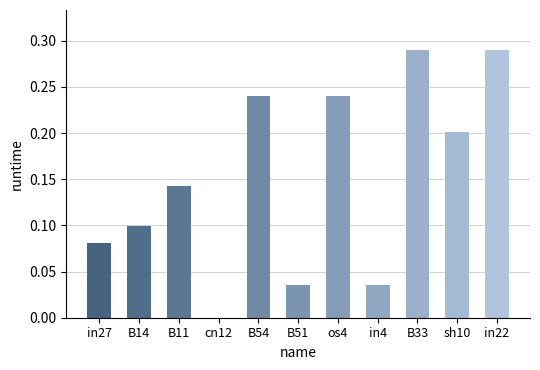

Count the values in the range 0 to 1.

11